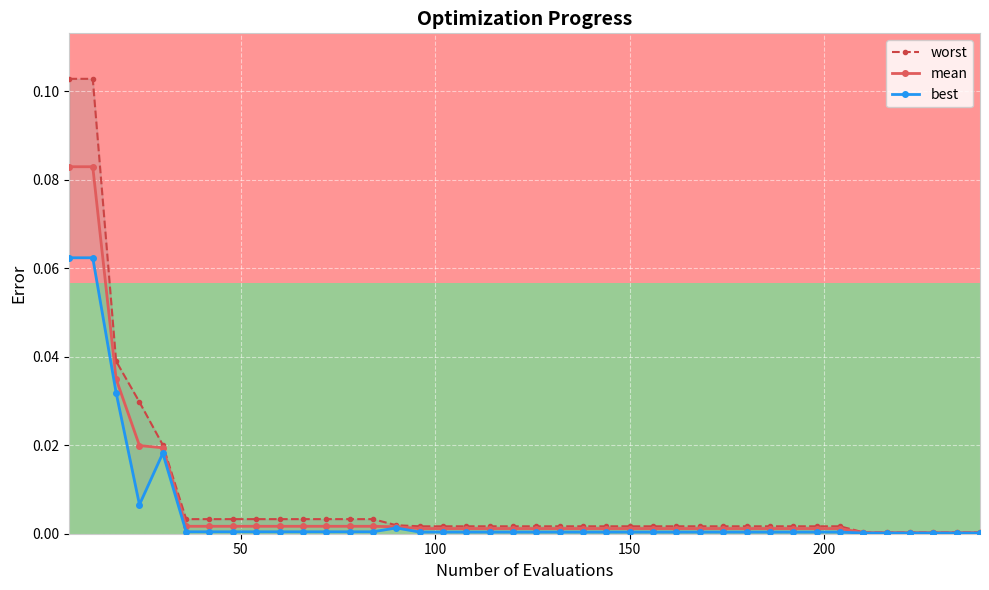

Rank the series at 66 from lowest to highest value.

best, mean, worst